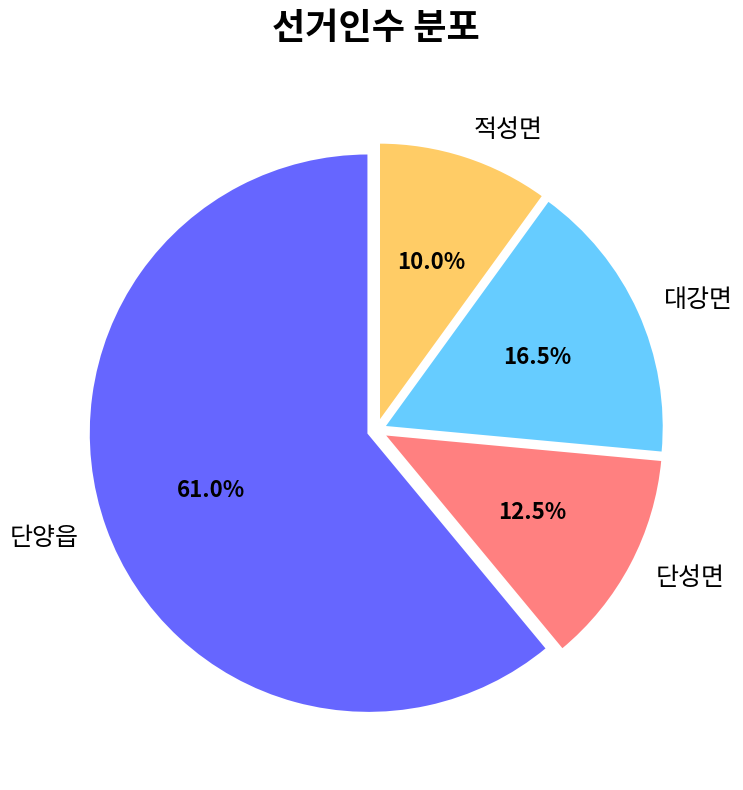

True or false: 단양읍 accounts for 61% of the total.

True